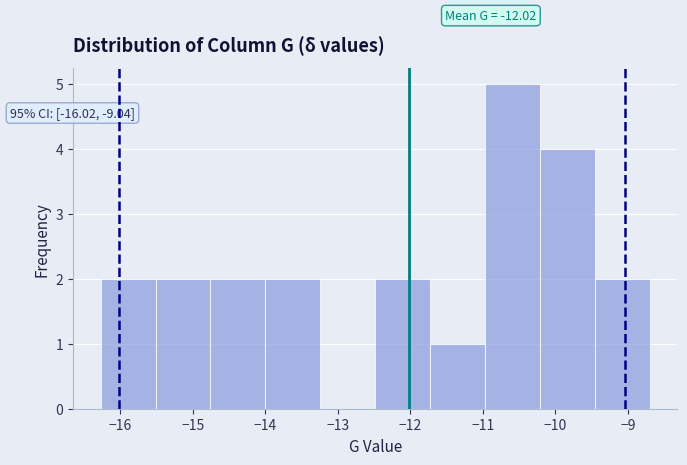

Over which range of the x-axis is the bar tallest?

-11.0 to -10.2